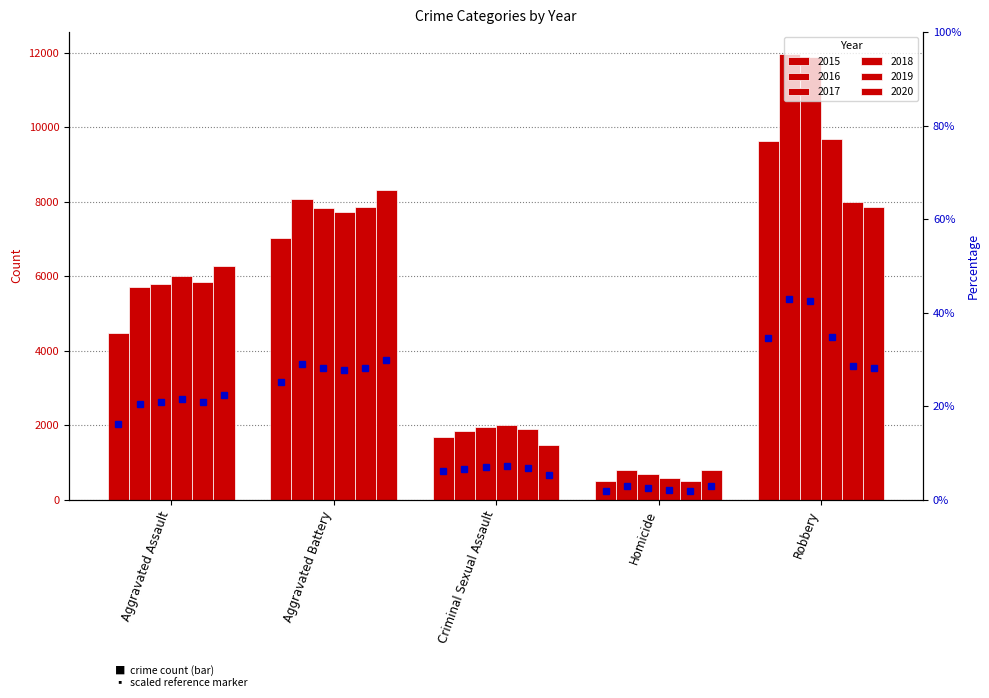

Where is 2019 nearest to the value 4246?

Aggravated Assault